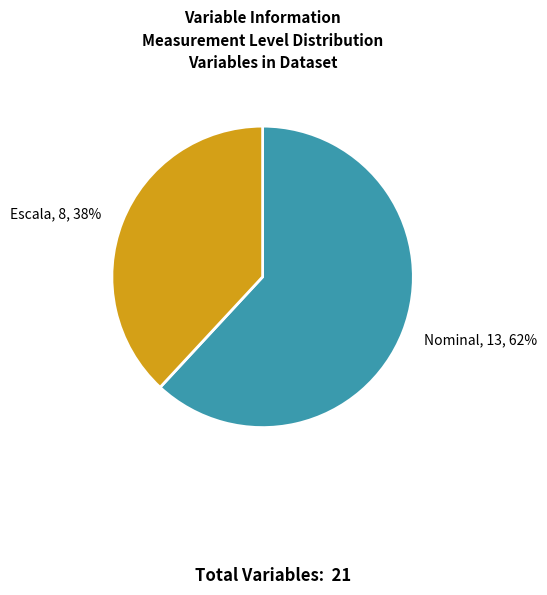

Which category has the biggest portion of the pie?

Nominal